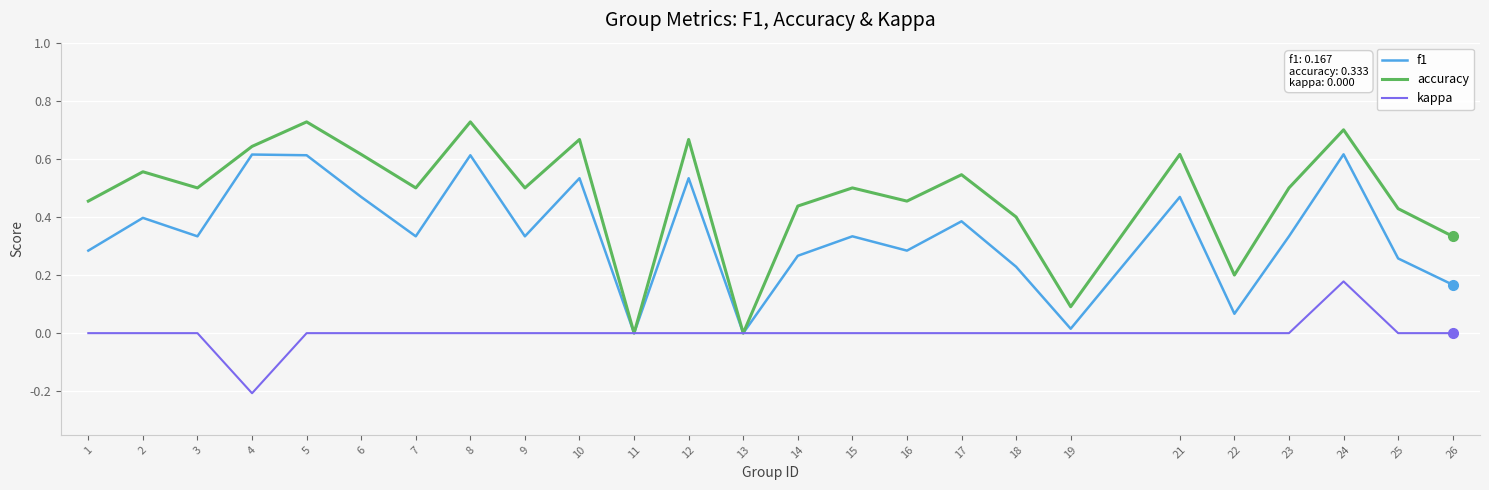

At which category is the sum across all series the highest?

24